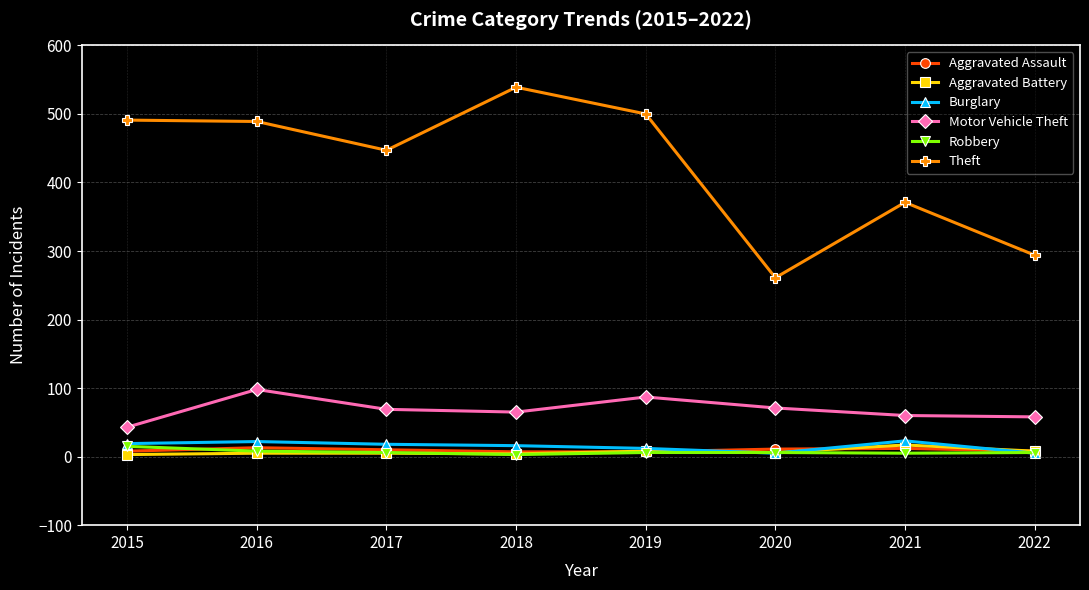

True or false: Motor Vehicle Theft and Theft cross at least once.

False